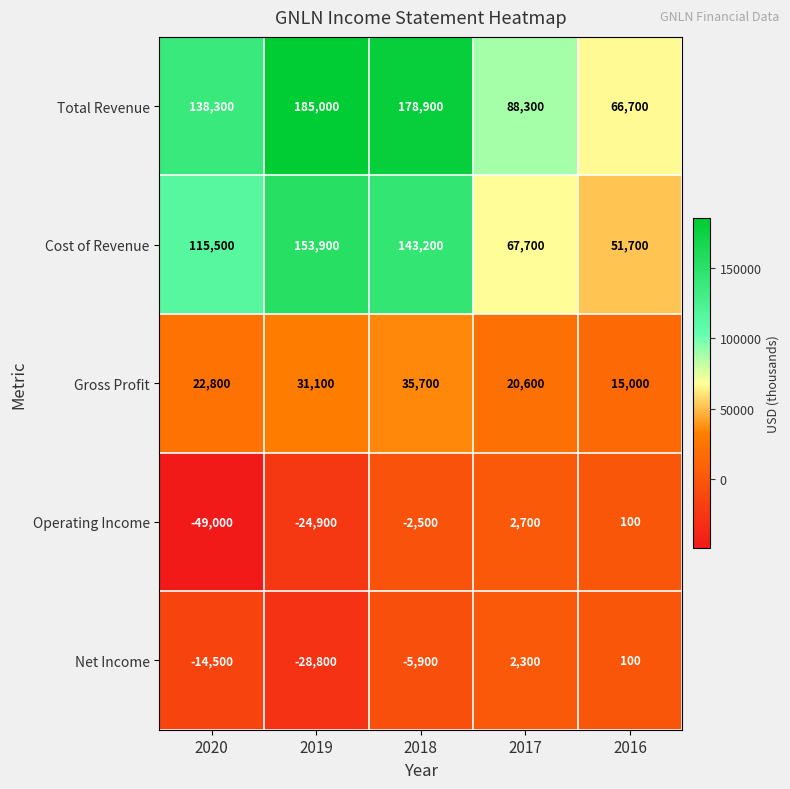

At 2019, list the series in order from largest to smallest.

Total Revenue, Cost of Revenue, Gross Profit, Operating Income, Net Income